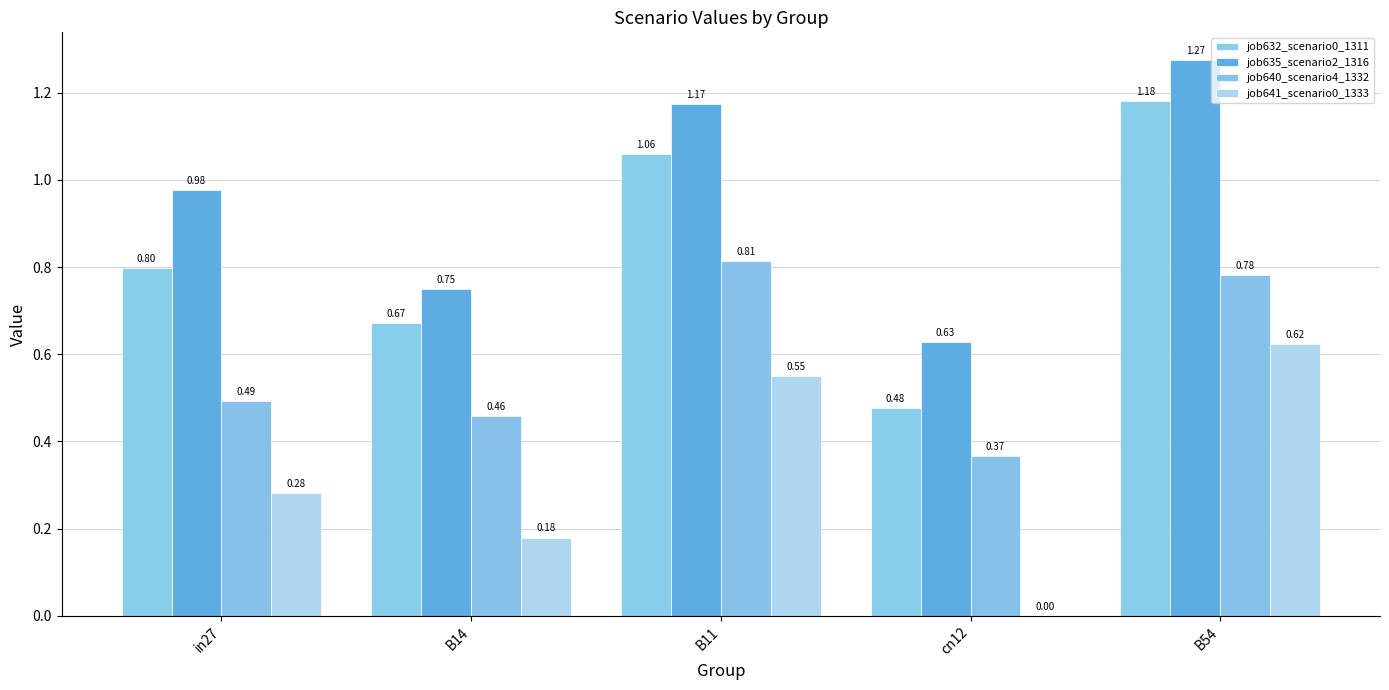

At which category is the sum across all series the highest?

B54